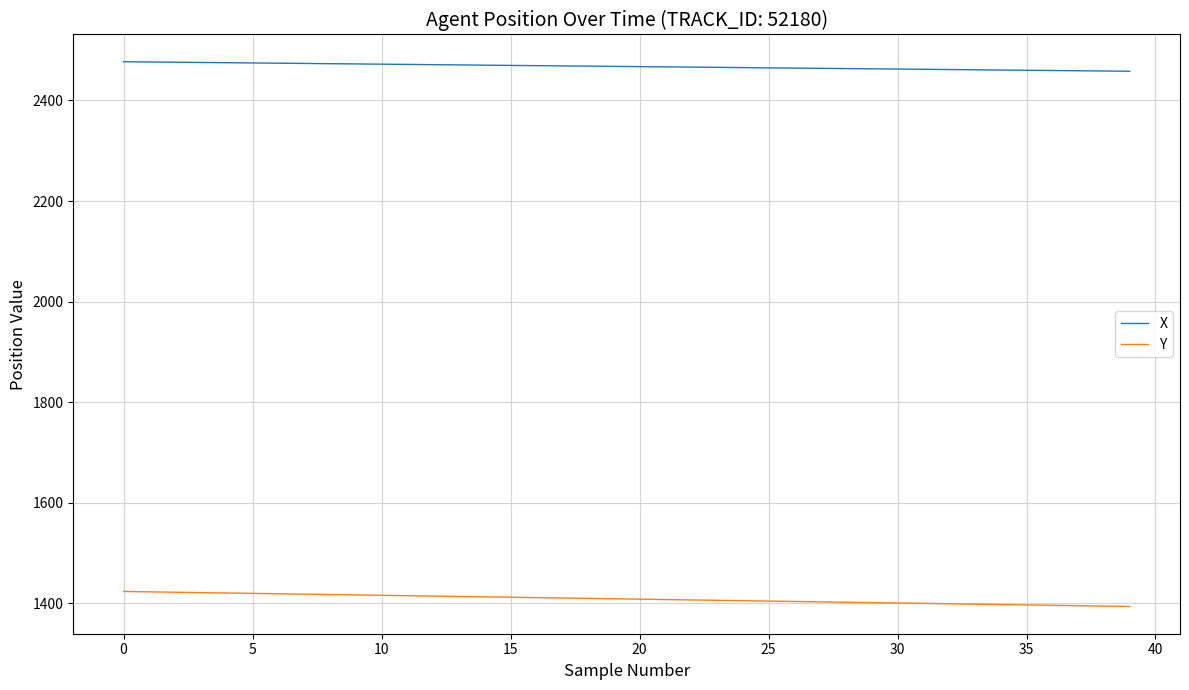

True or false: Y and X intersect in this chart.

False